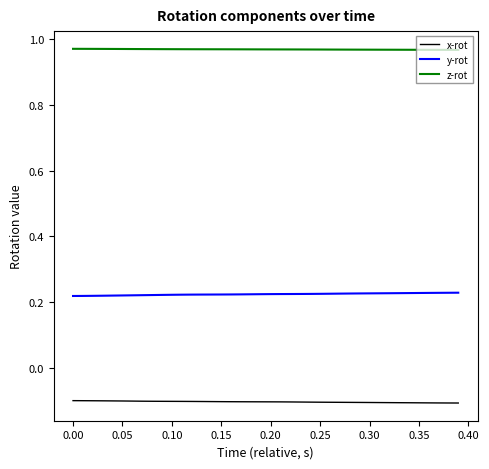

Rank the series by their maximum value, from lowest to highest.

x-rot, y-rot, z-rot